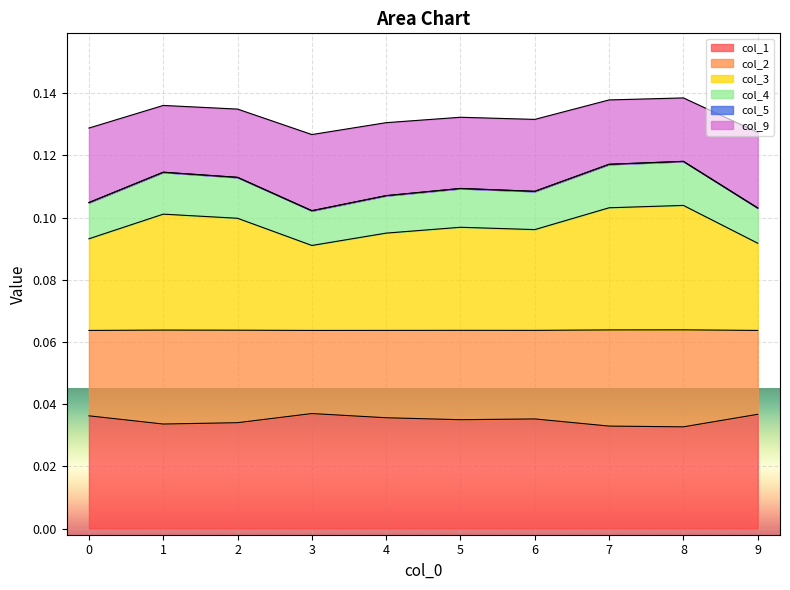

Reading left to right, what are all the values shown in this chart?

col_1: 0.0	0.0	0.0	0.0	0.0	0.0	0.0	0.0	0.0	0.0
col_2: 0.1	0.1	0.1	0.1	0.1	0.1	0.1	0.1	0.1	0.1
col_3: 0.1	0.1	0.1	0.1	0.1	0.1	0.1	0.1	0.1	0.1
col_4: 0.1	0.1	0.1	0.1	0.1	0.1	0.1	0.1	0.1	0.1
col_9: 0.1	0.1	0.1	0.1	0.1	0.1	0.1	0.1	0.1	0.1